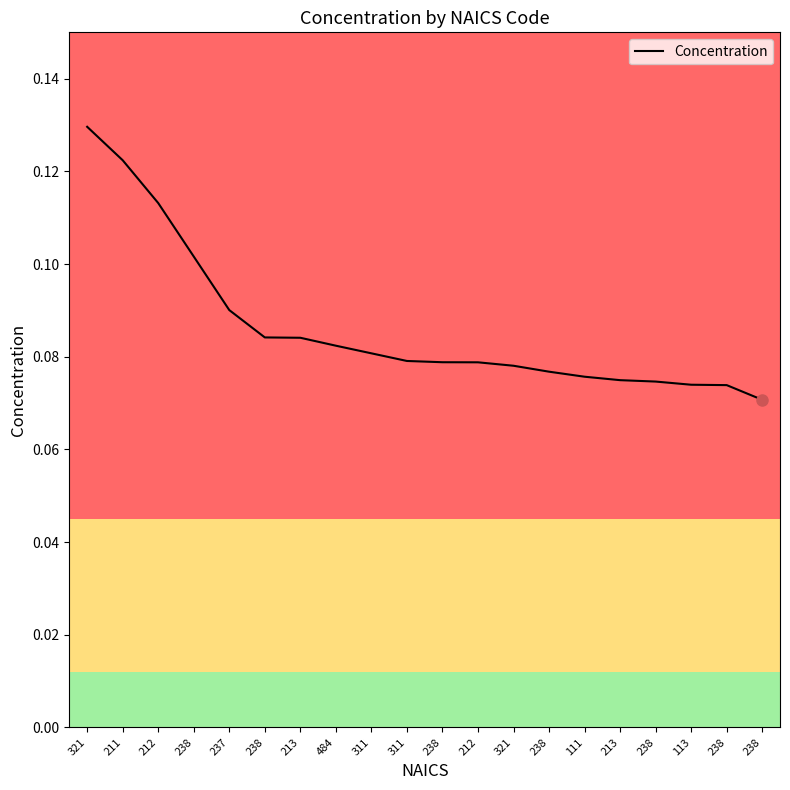

True or false: the data shows 0.1 at 238.

False